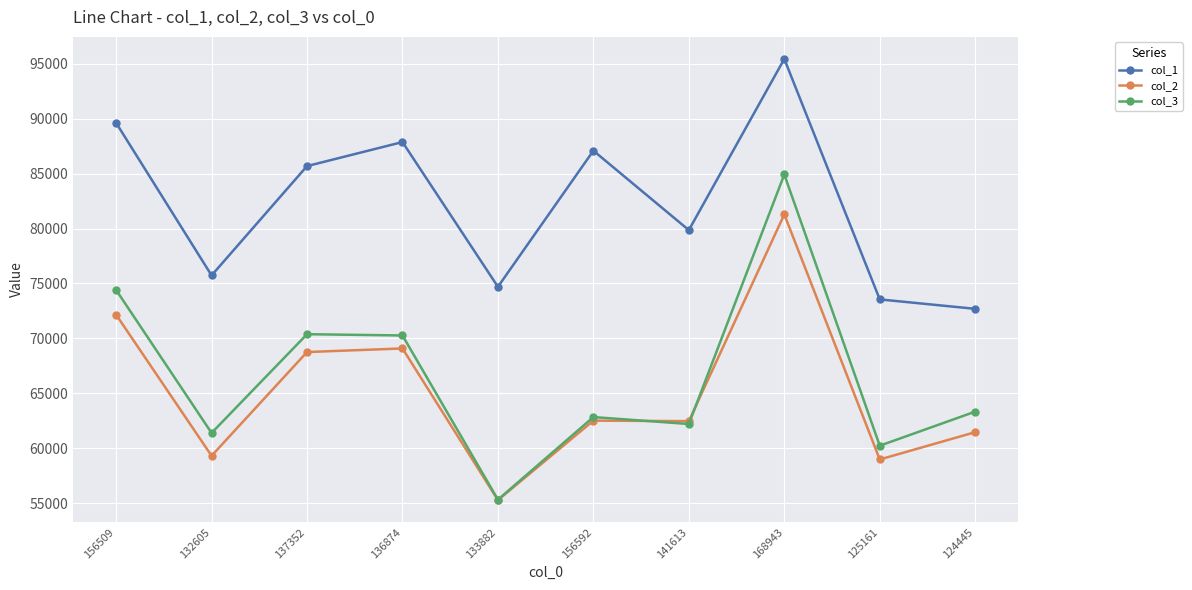

How many interior local peaks does the col_1 series have?

3